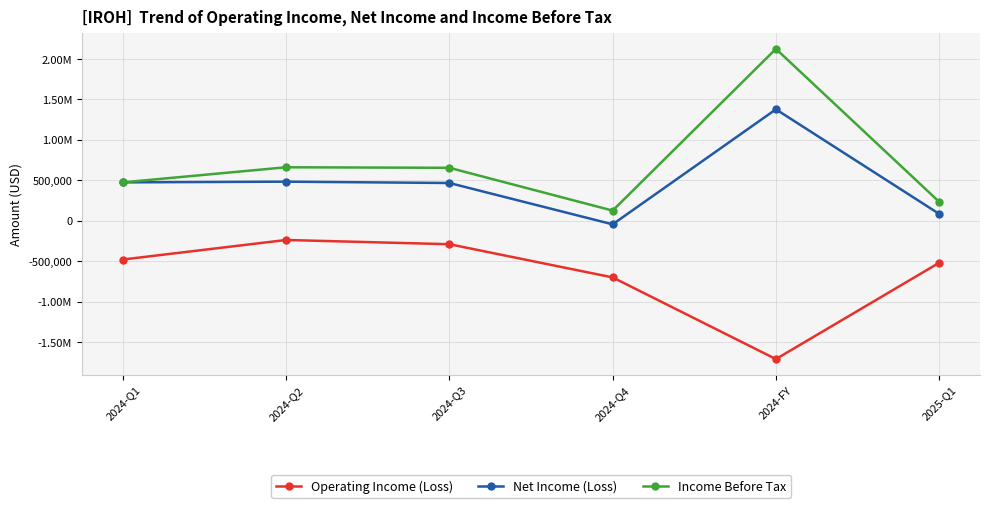

At which category does Net Income (Loss) reach its first local peak?

2024-Q2